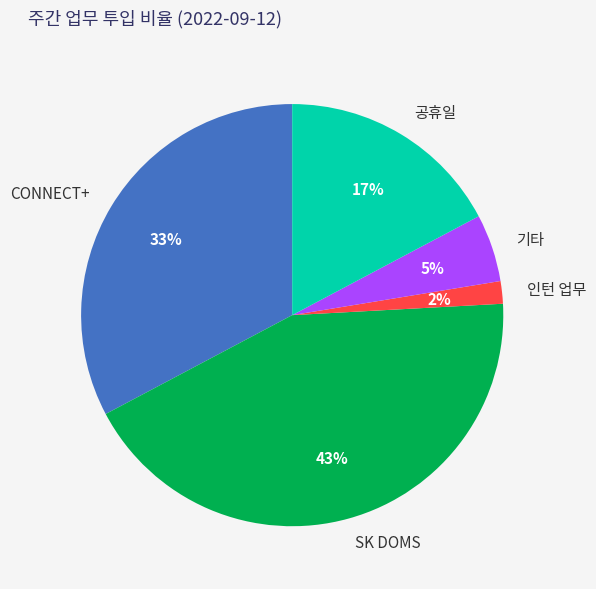

Is there any slice that represents more than half of the pie?

No